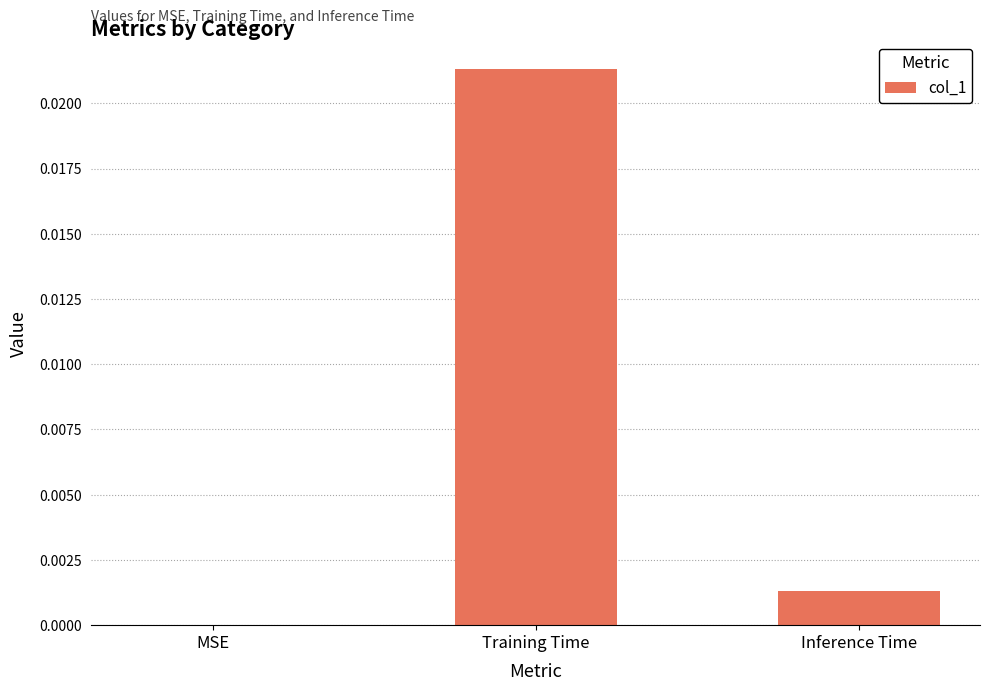

How many values exceed 0?

2